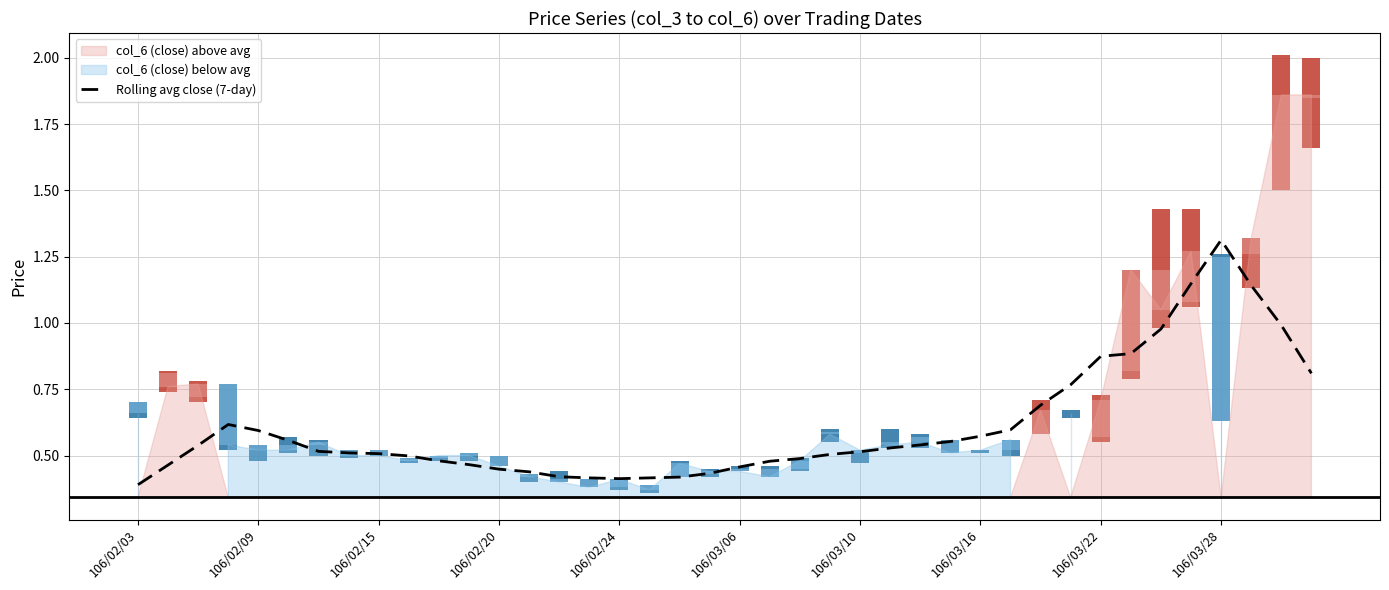

Is it true that the value at 26 is 0.5?

True